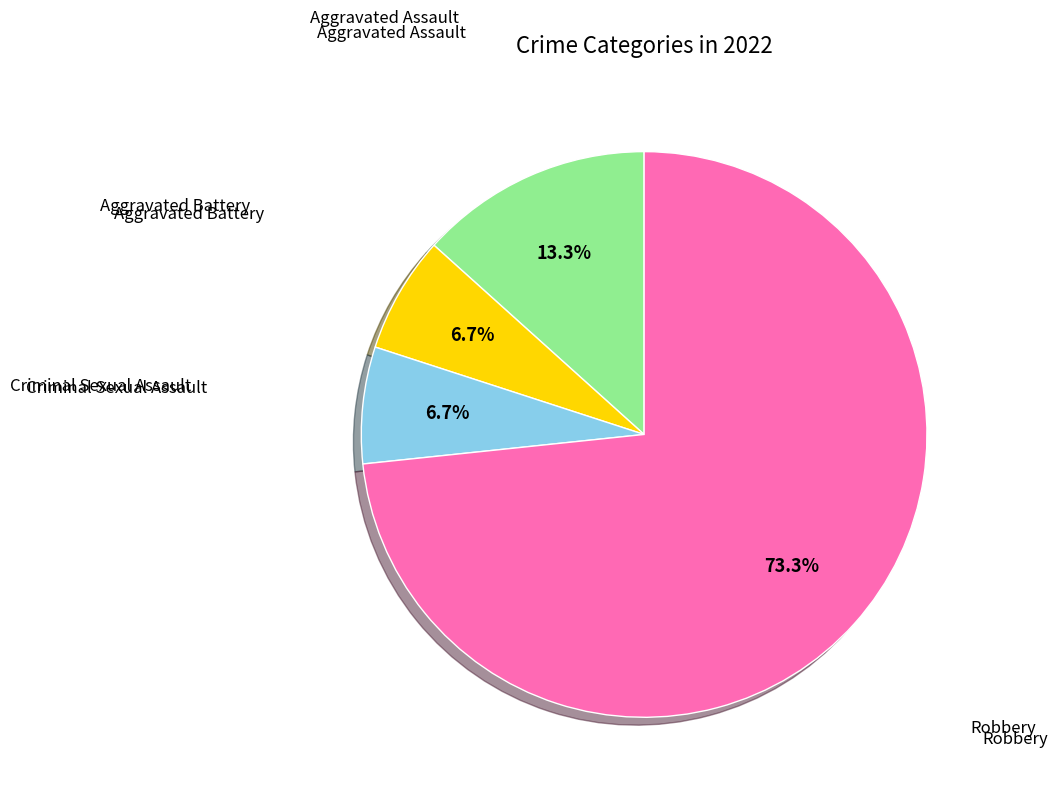

Is there a majority slice in this chart?

Yes